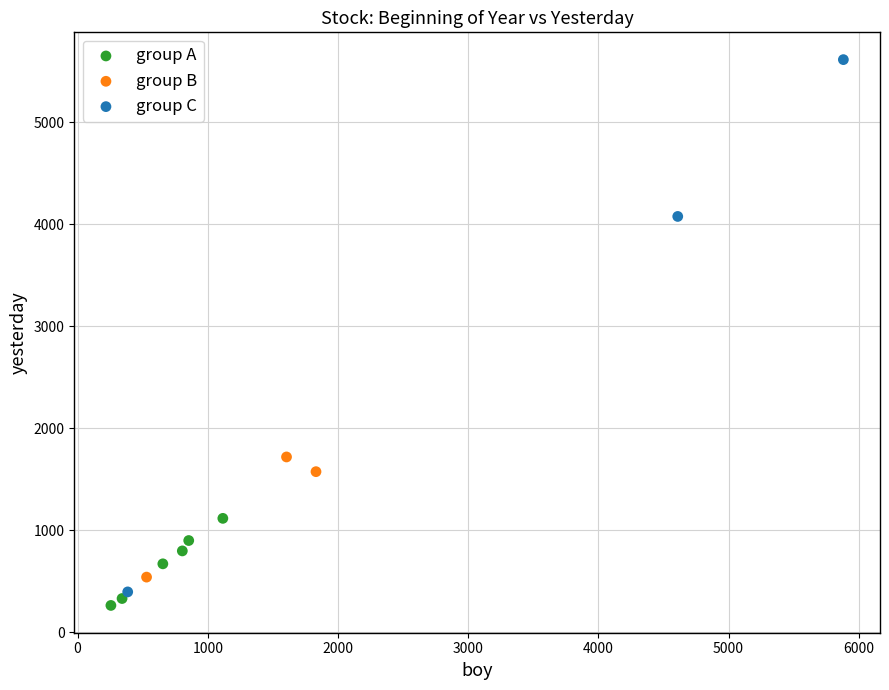

Which series reaches the minimum Y coordinate?

group A